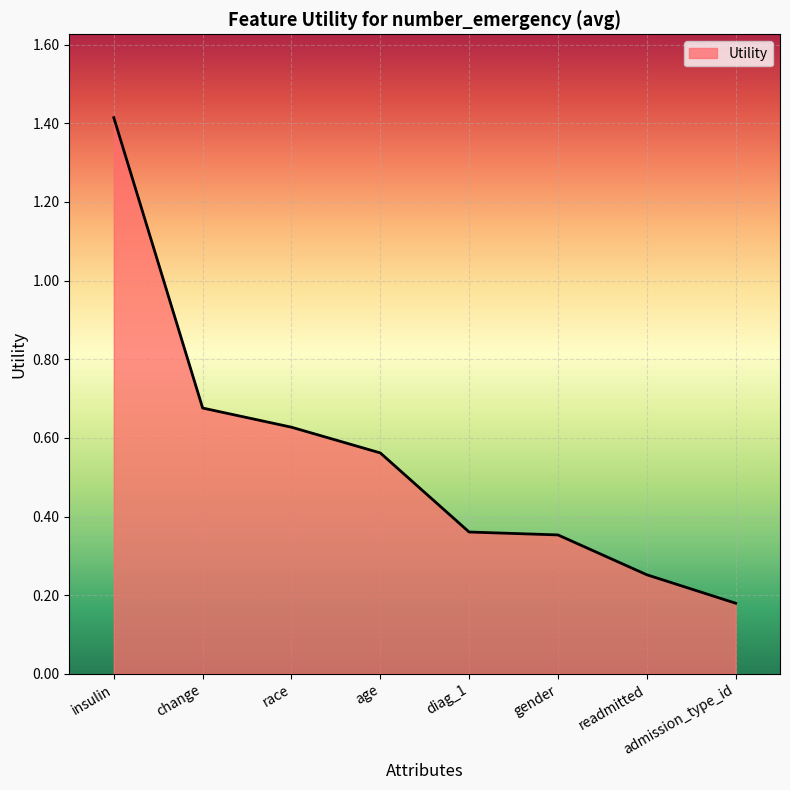

Where is the data nearest to the value 0?

admission_type_id